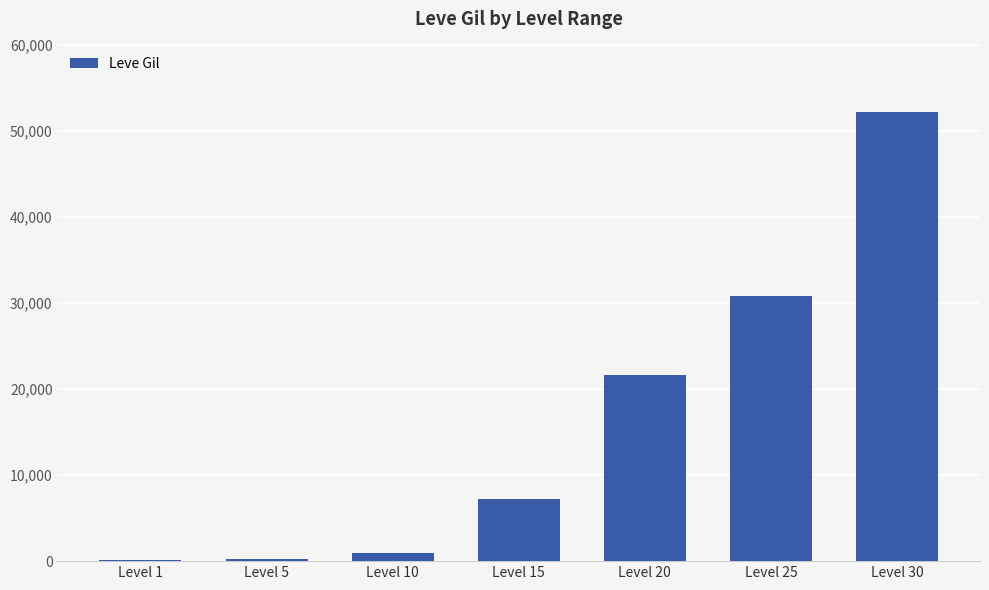

Approximately how many times larger is the value at Level 25 compared to Level 5?

140.1